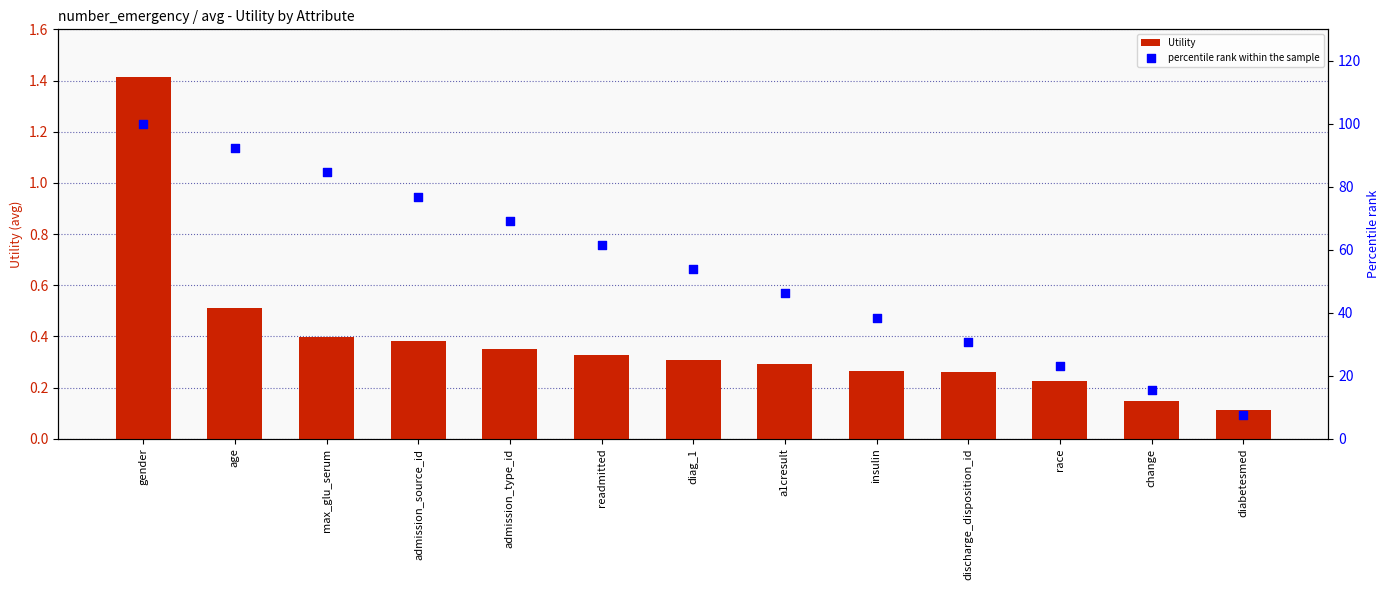

Is the value of percentile rank within the sample at gender greater than the value of Utility at diag_1?

Yes